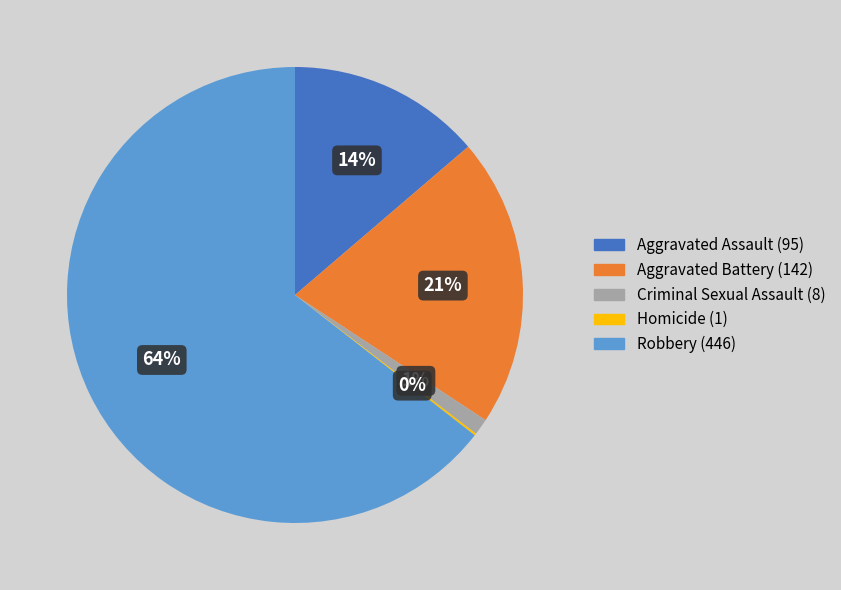

Which has a higher value, Criminal Sexual Assault or Aggravated Battery?

Aggravated Battery